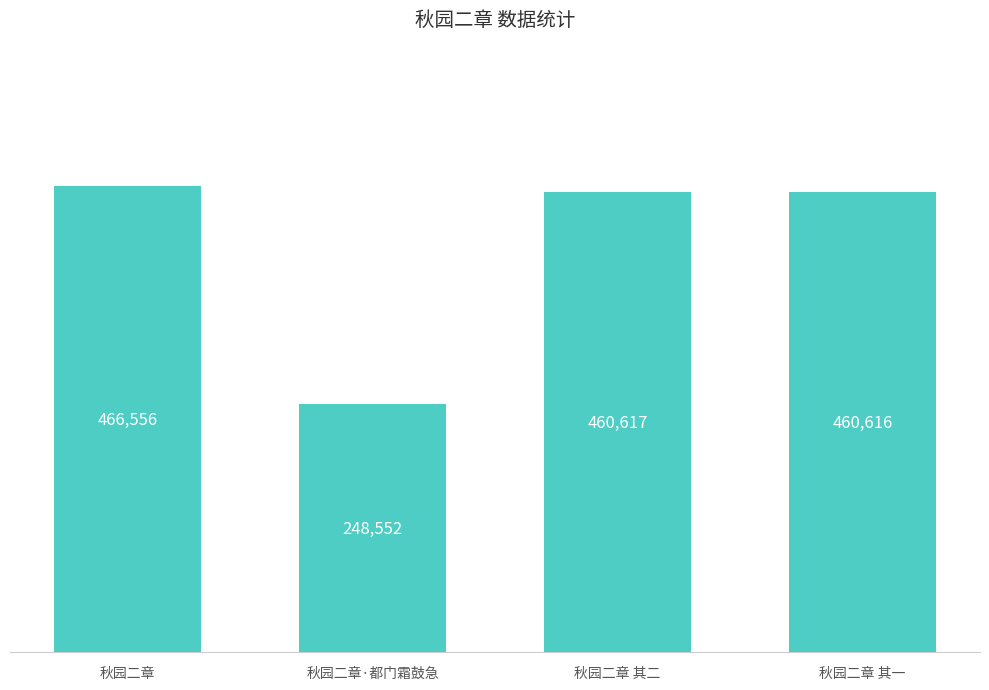

How many data points does each series have?

4